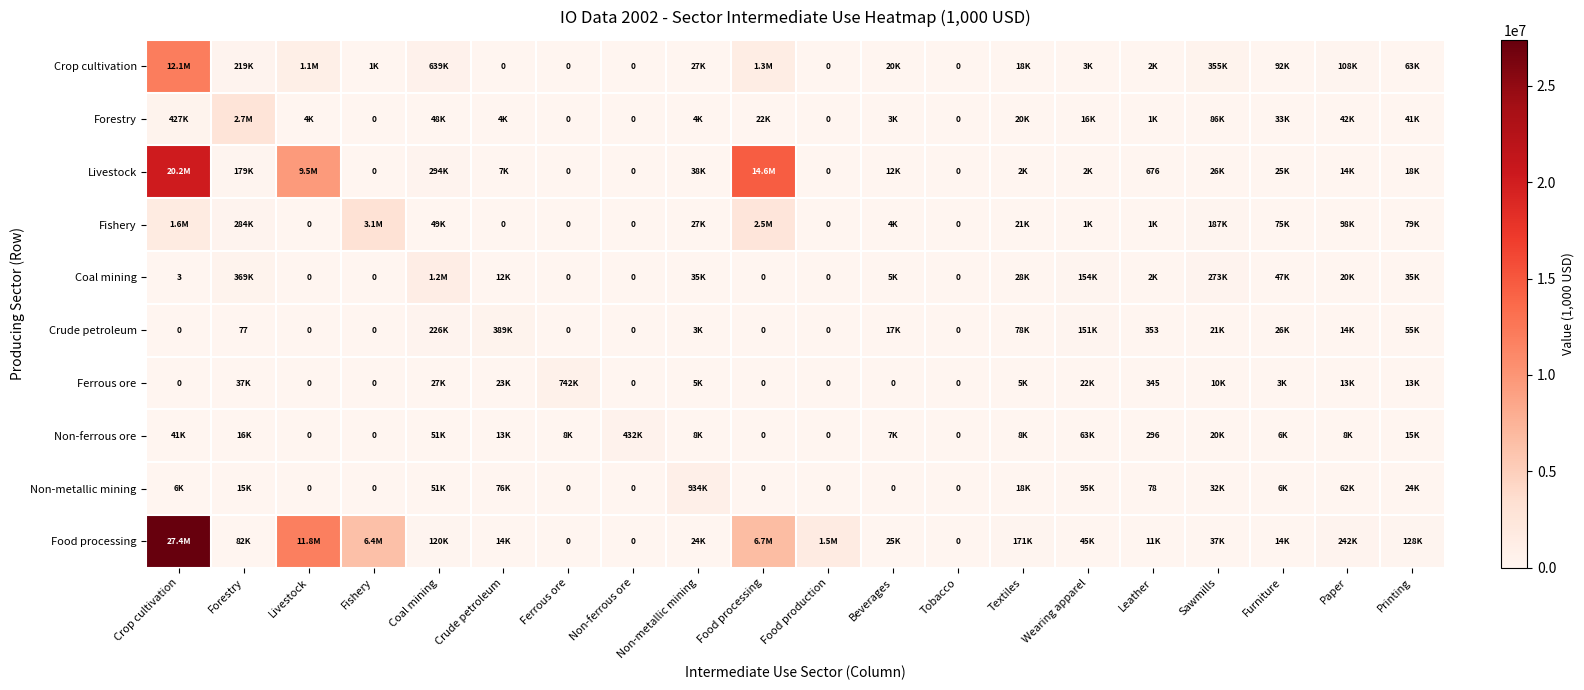

What is the maximum value for Ferrous ore?

741960.6